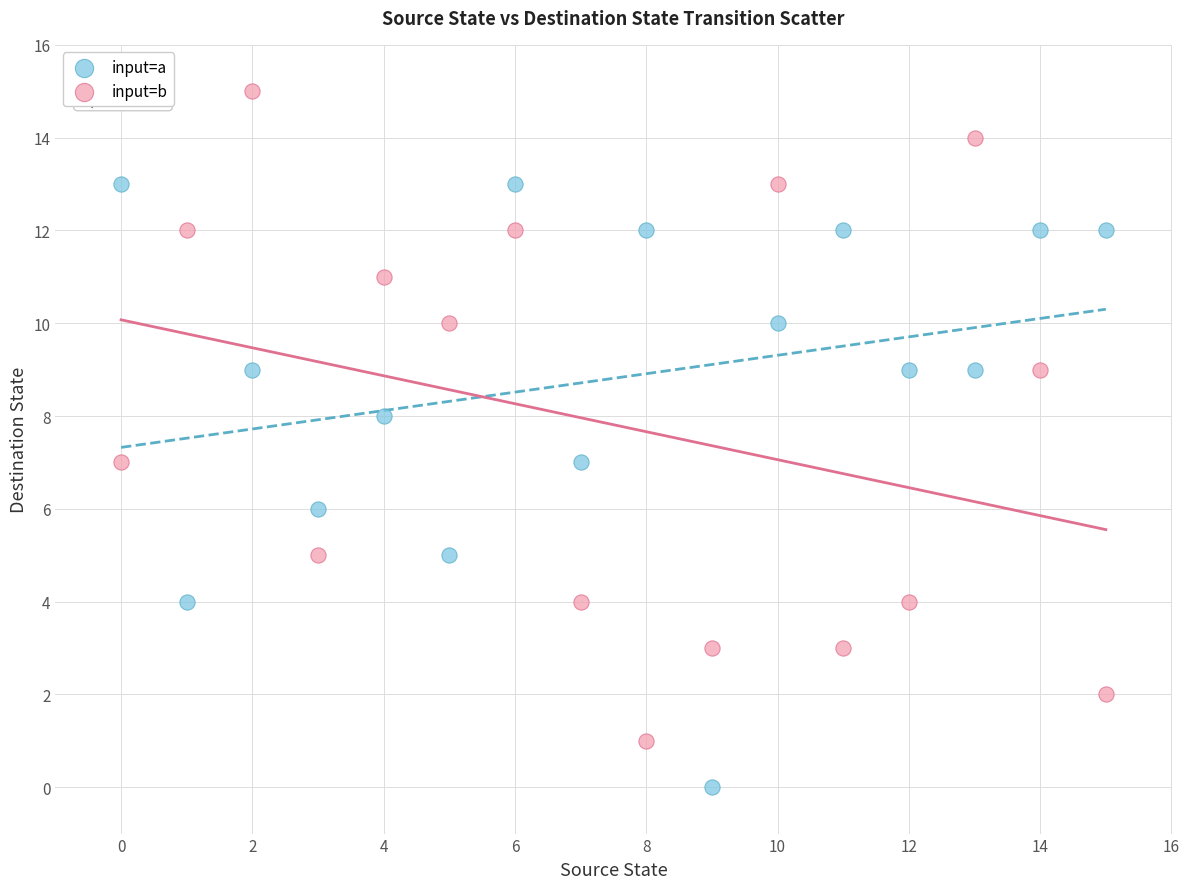

Which series reaches the maximum Y coordinate?

input=b